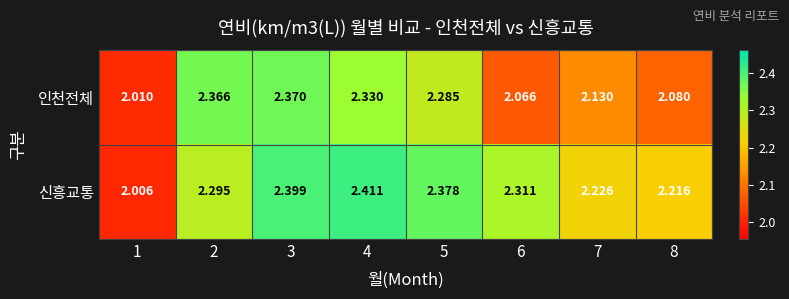

Which series has the largest range (max minus min)?

신흥교통